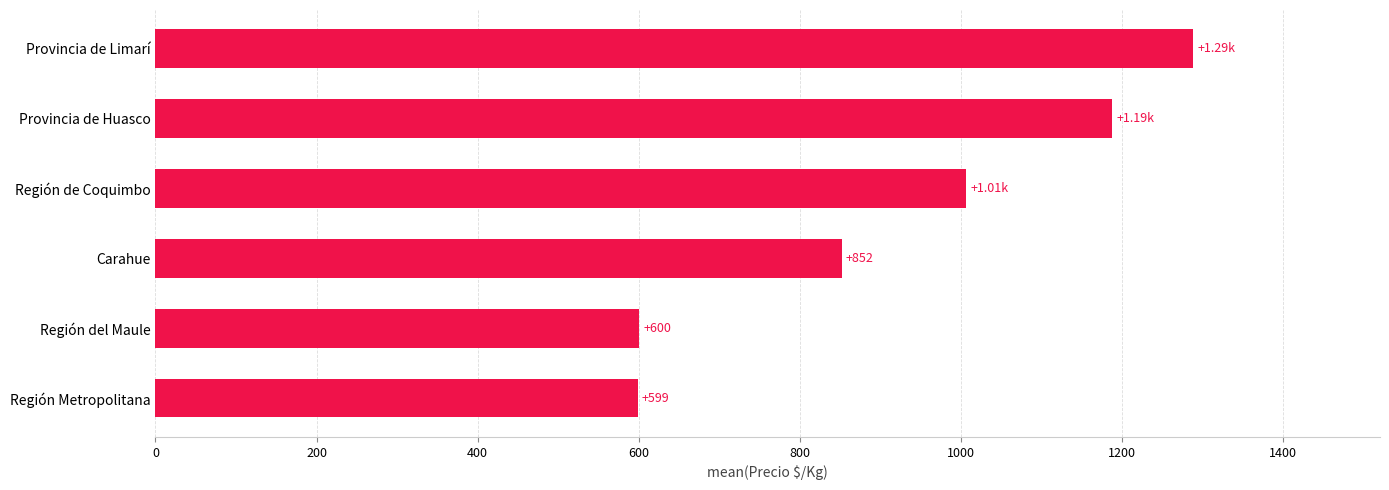

Where is the data nearest to the value 943?

Región de Coquimbo